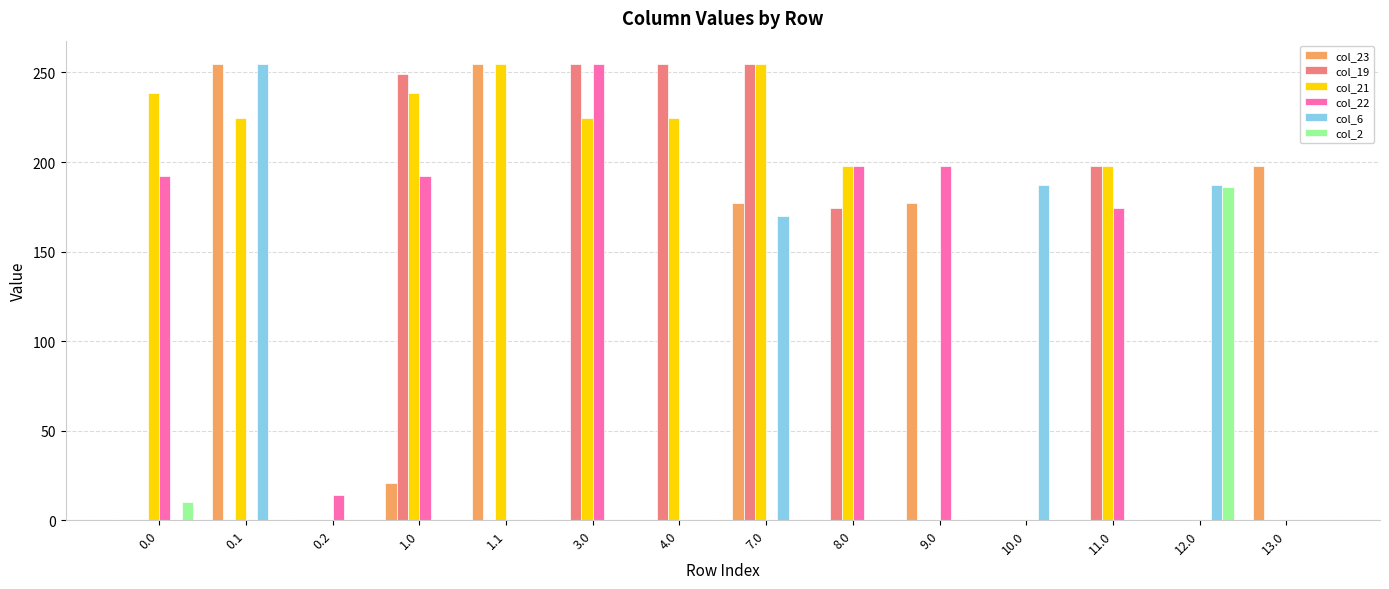

What is the total value across all series at 12.0?

373.2